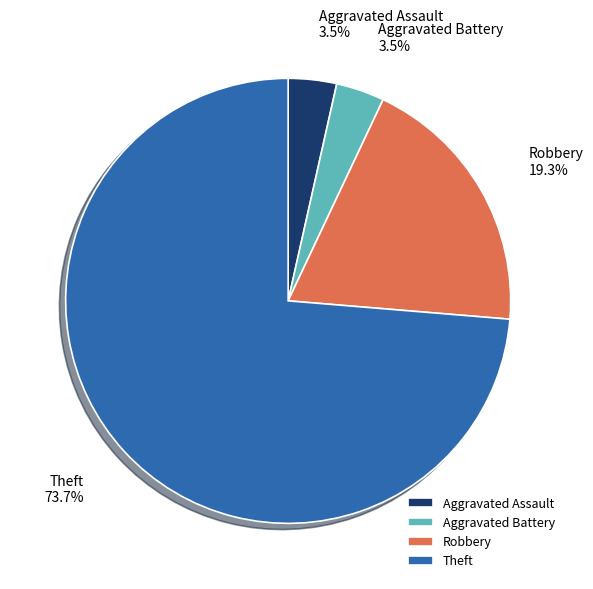

What is the ratio of the value at Theft to the value at Robbery?

3.8